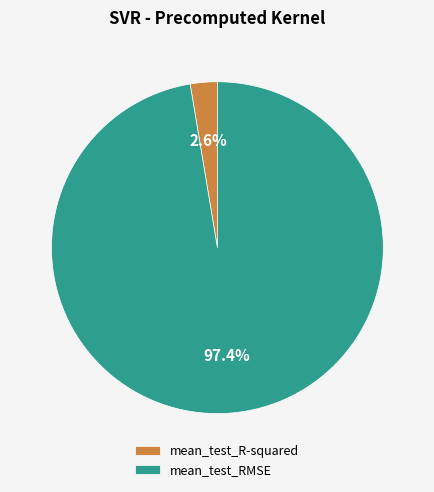

Which has a higher value, mean_test_RMSE or mean_test_R-squared?

mean_test_RMSE